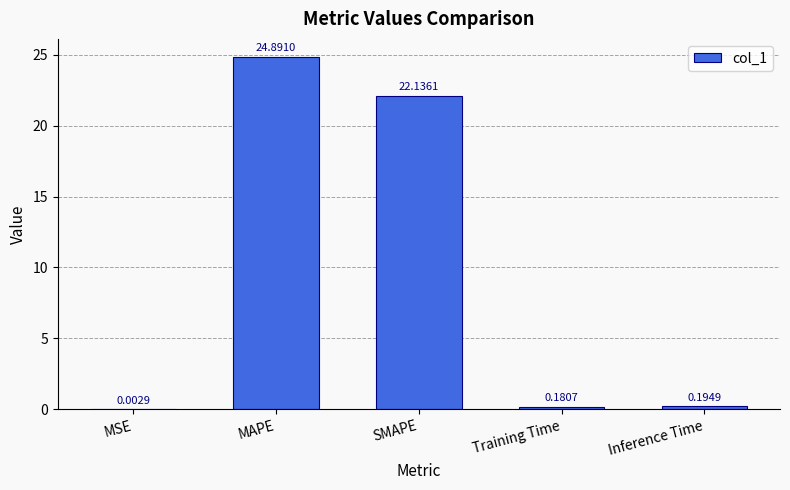

How many distinct data groups are displayed?

1